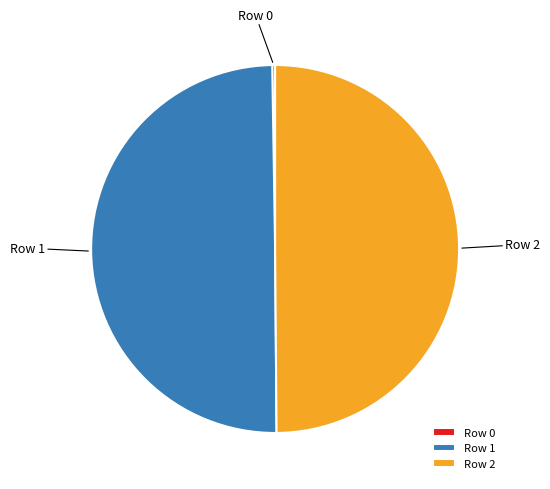

True or false: Row 1 accounts for 63% of the total.

False